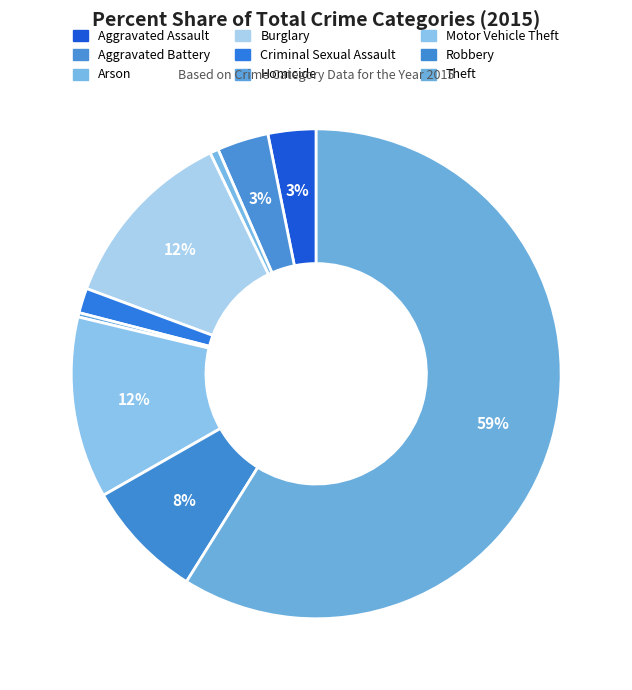

To the nearest percent, what is the average slice percentage?

11%